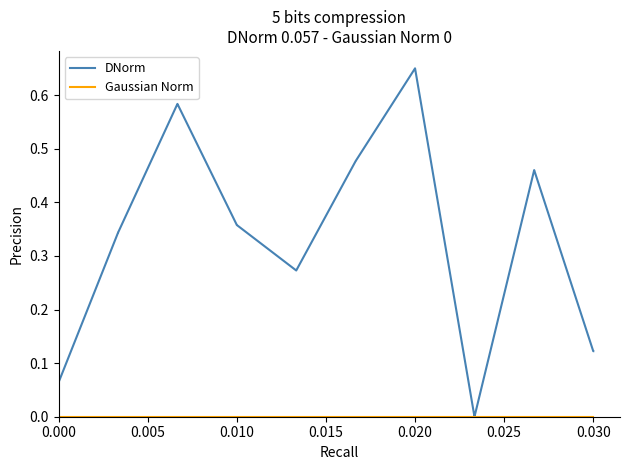

Which series has the largest range (max minus min)?

DNorm